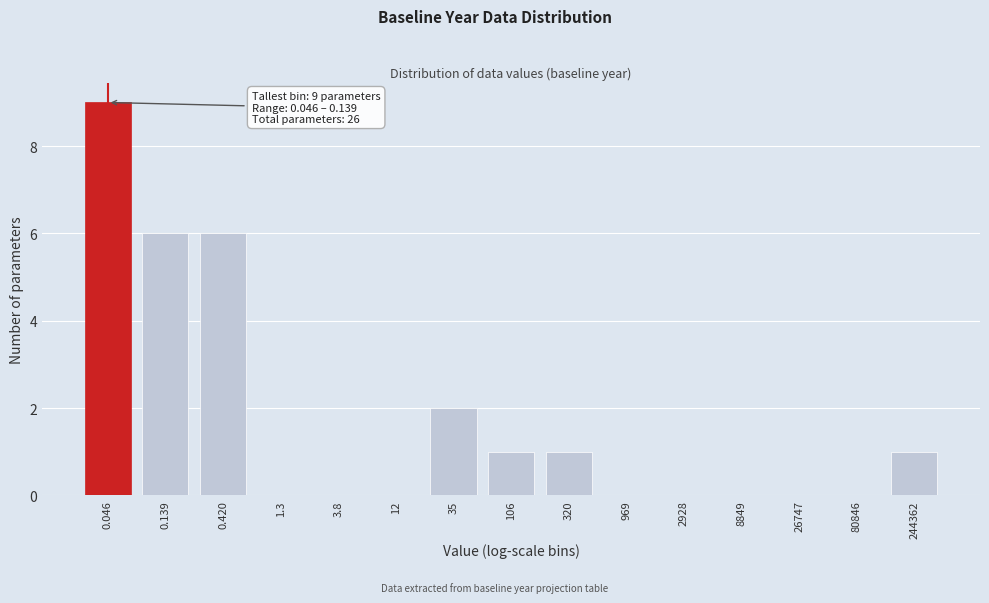

Reading left to right, extract all data points from this chart.

0.046=9	0.139=6	0.420=6	1.3=0	3.8=0	12=0	35=2	106=1	320=1	969=0	2928=0	8849=0	26747=0	80846=0	244362=1